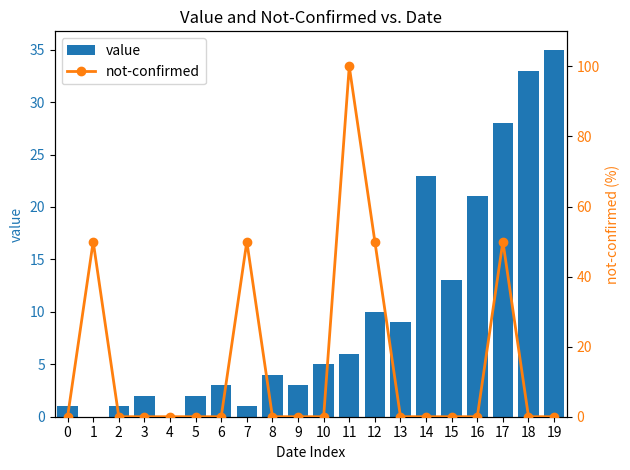

The value of value at 14 is 14. True or false?

False